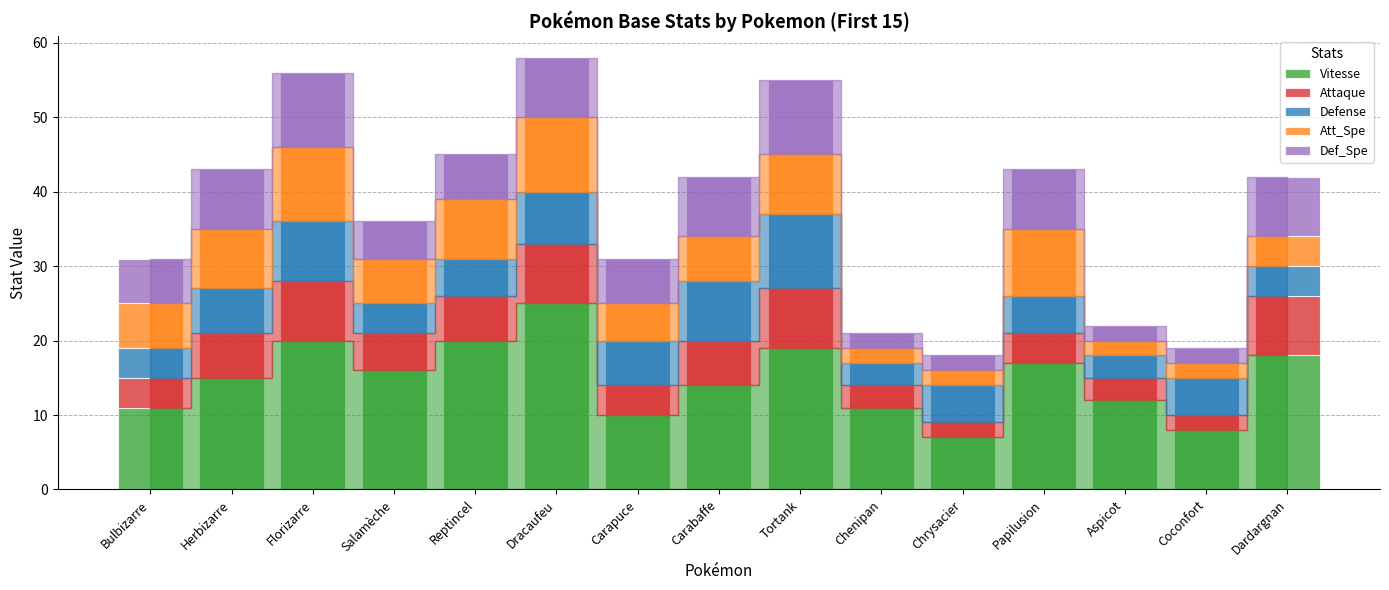

What is the minimum value for Vitesse?

7